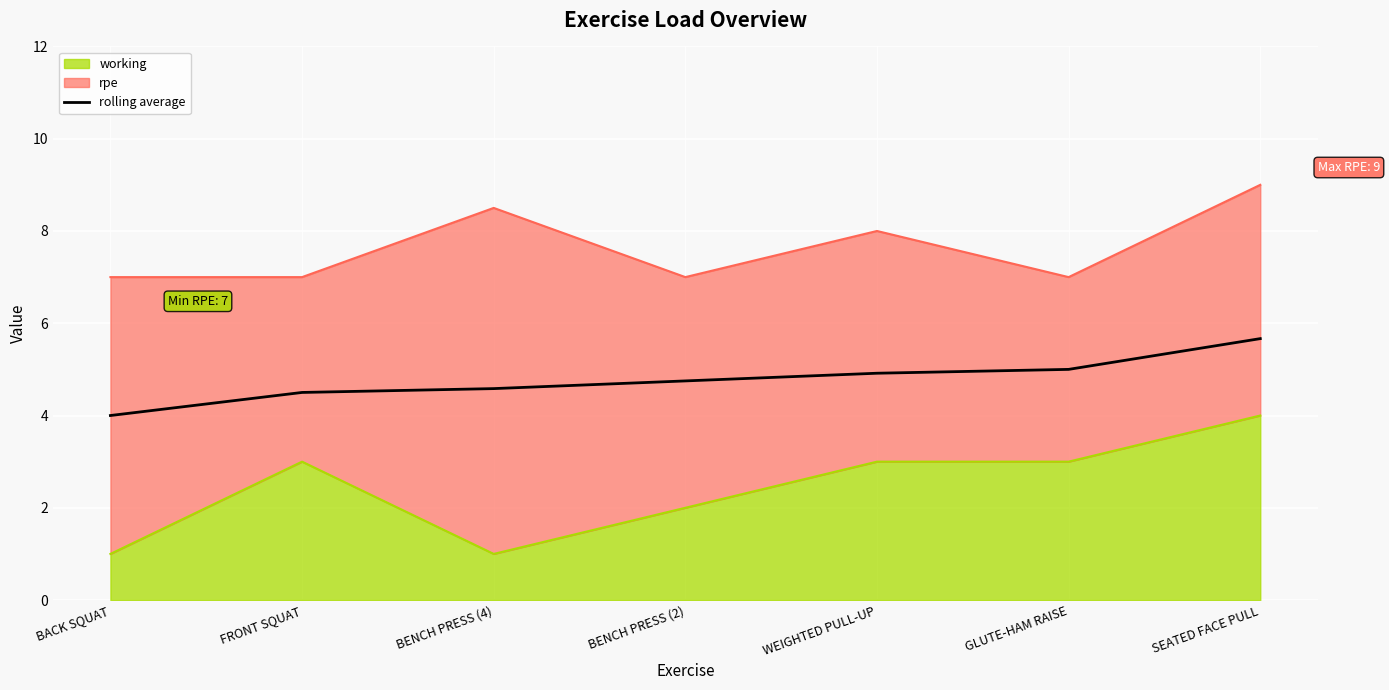

Between WEIGHTED PULL-UP and BACK SQUAT, which is larger?

WEIGHTED PULL-UP